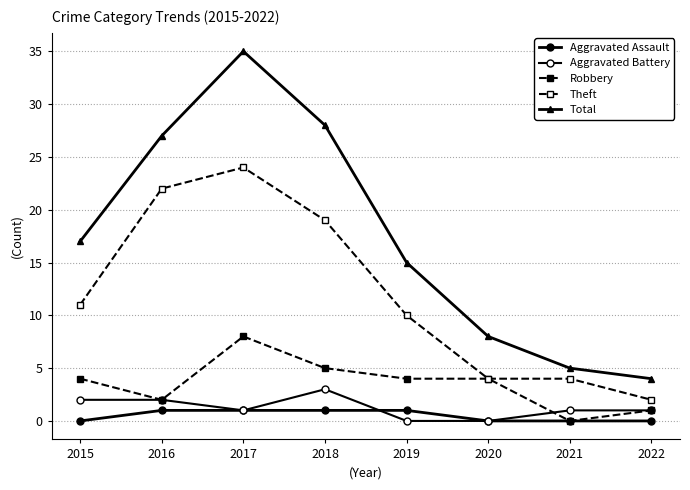

What is the value of the Total point at the 8th from the left?

4